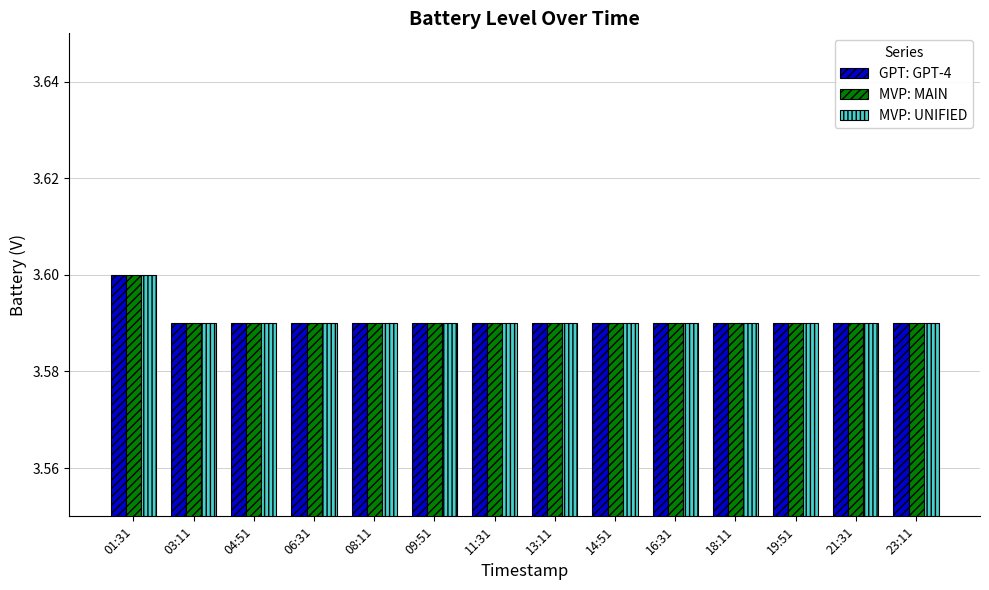

What is the sum of the MVP: MAIN values at 08:11 and 16:31?

7.2